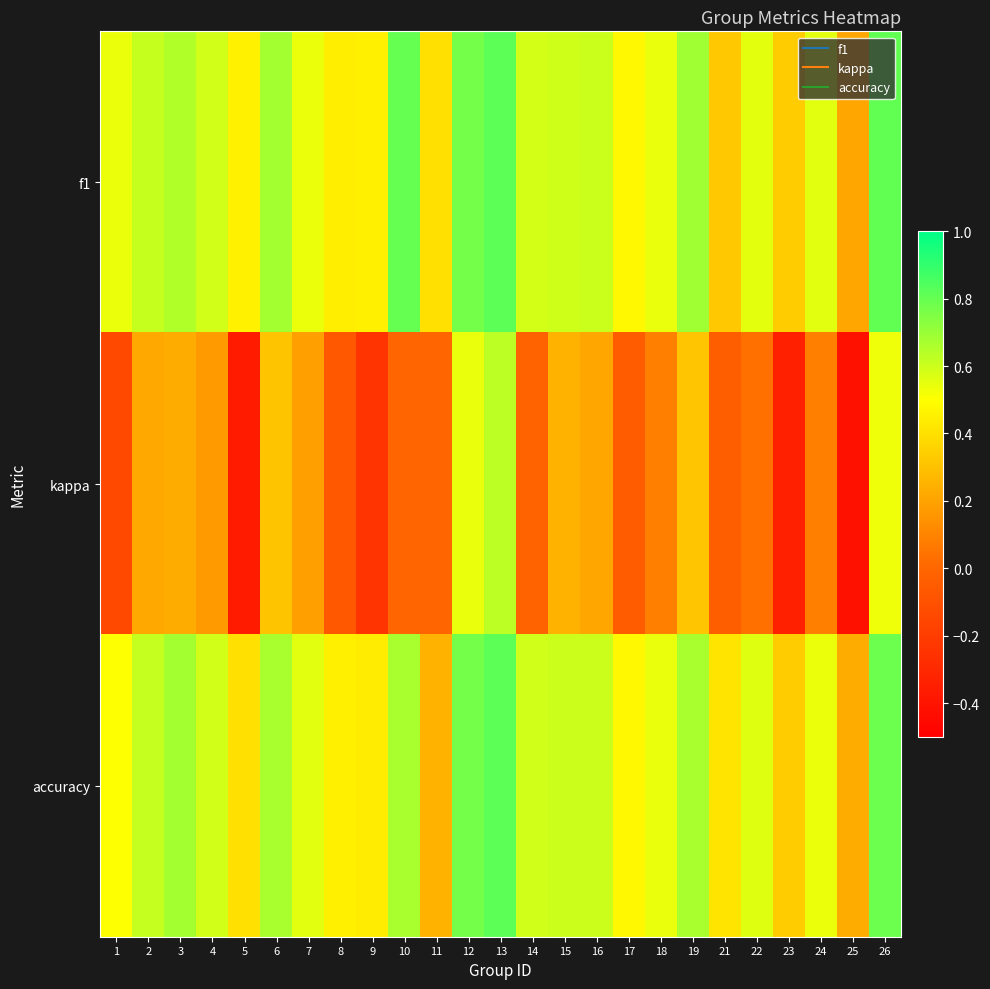

Reading right to left, transcribe all the data shown in this chart.

f1: 26=0.8	25=0.2	24=0.6	23=0.3	22=0.6	21=0.3	19=0.7	18=0.5	17=0.5	16=0.6	15=0.6	14=0.6	13=0.8	12=0.8	11=0.4	10=0.8	9=0.4	8=0.4	7=0.5	6=0.7	5=0.5	4=0.6	3=0.7	2=0.6	1=0.5
kappa: 26=0.5	25=-0.4	24=0.1	23=-0.3	22=0.0	21=-0.0	19=0.3	18=0.1	17=-0.0	16=0.2	15=0.2	14=-0.0	13=0.6	12=0.5	11=0.0	10=0.0	9=-0.2	8=-0.1	7=0.2	6=0.3	5=-0.4	4=0.2	3=0.2	2=0.2	1=-0.1
accuracy: 26=0.8	25=0.2	24=0.5	23=0.3	22=0.6	21=0.4	19=0.7	18=0.5	17=0.5	16=0.6	15=0.6	14=0.6	13=0.8	12=0.8	11=0.2	10=0.7	9=0.4	8=0.5	7=0.6	6=0.7	5=0.4	4=0.6	3=0.7	2=0.6	1=0.5